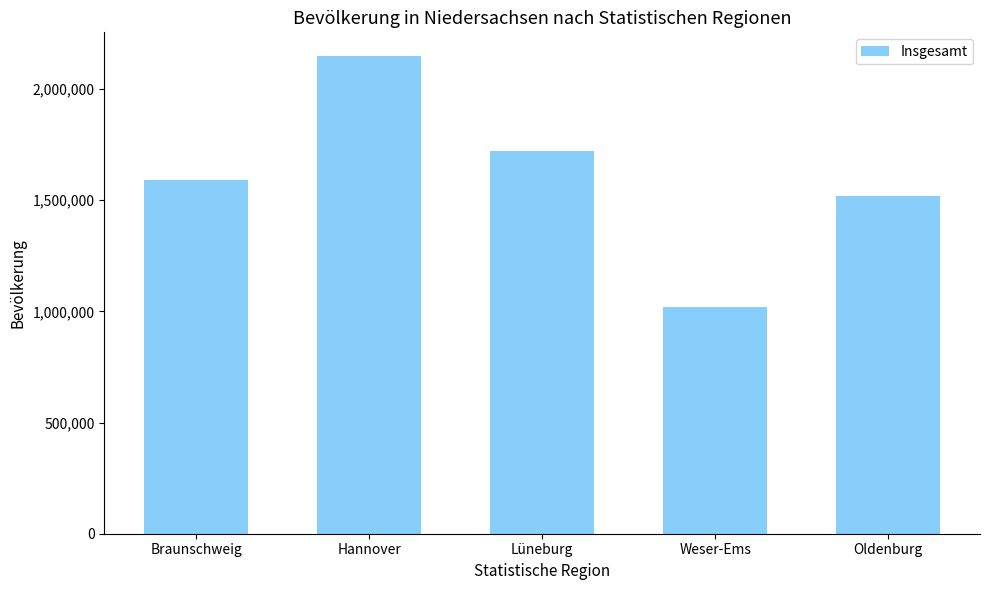

Rank the categories by value from highest to lowest.

Hannover, Lüneburg, Braunschweig, Oldenburg, Weser-Ems